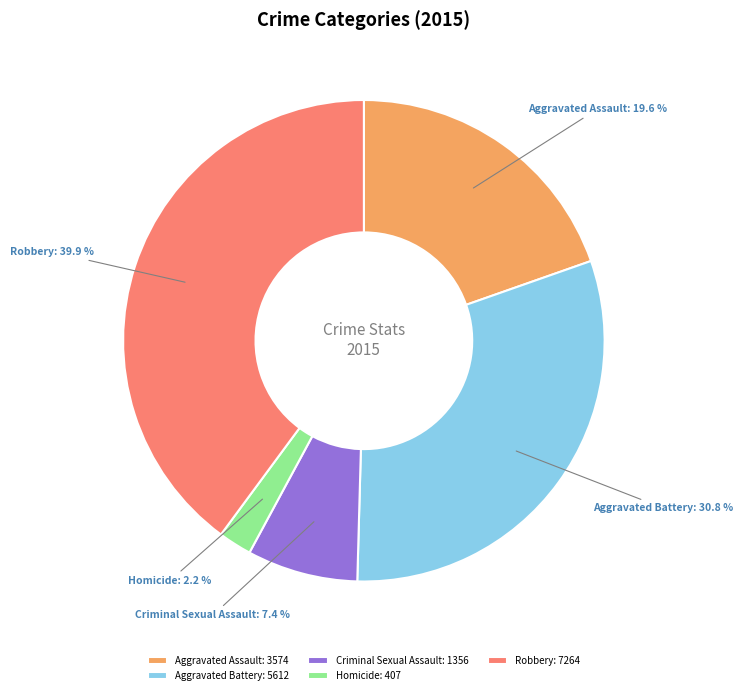

Which has a higher value, Criminal Sexual Assault or Aggravated Battery?

Aggravated Battery